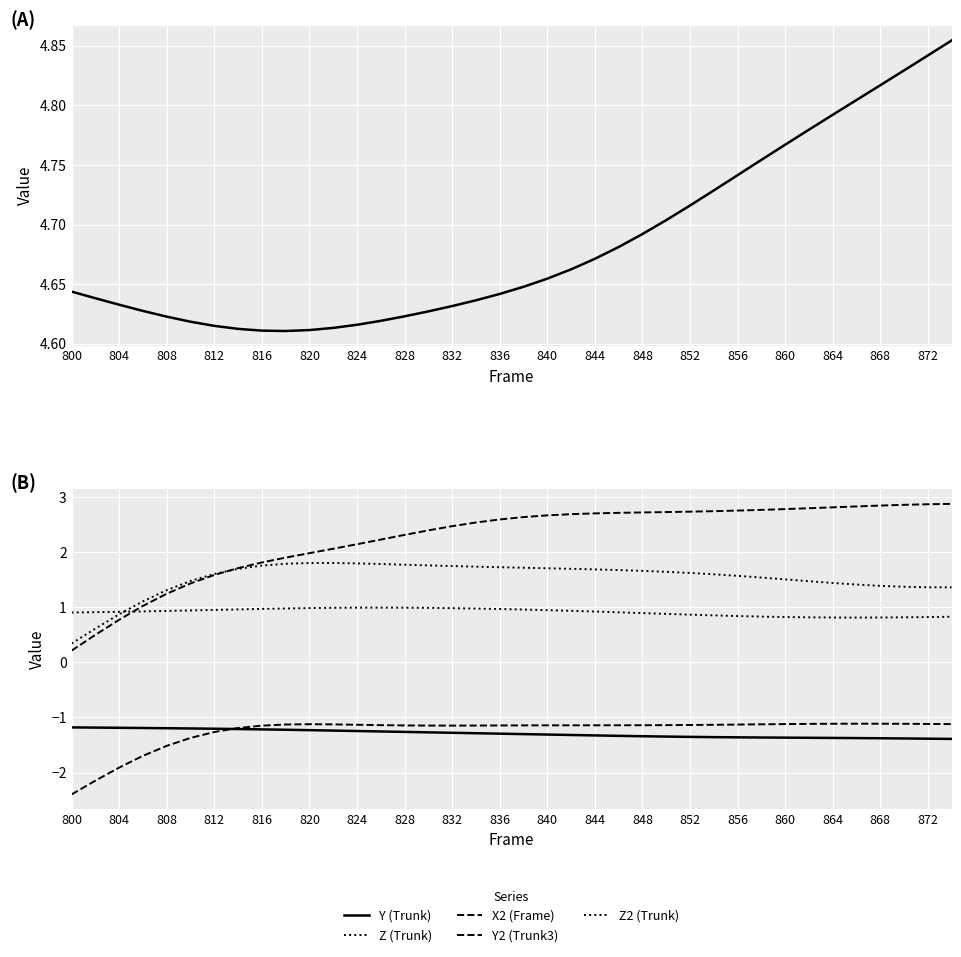

Is it true that Y2 (Trunk3) equals -1.1 at 860?

True